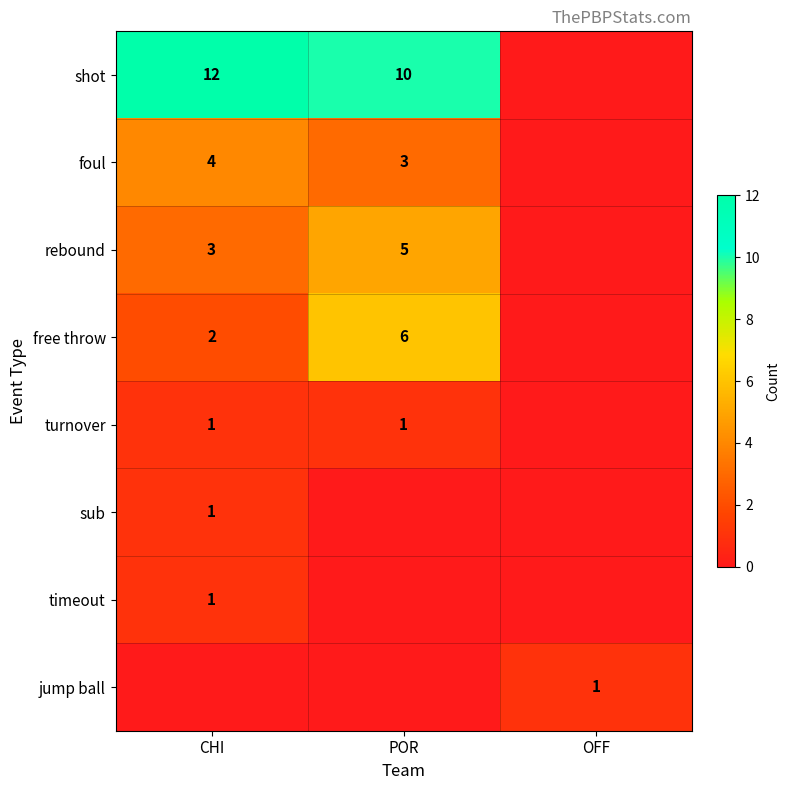

Is the value of foul at POR greater than the value of turnover at POR?

Yes